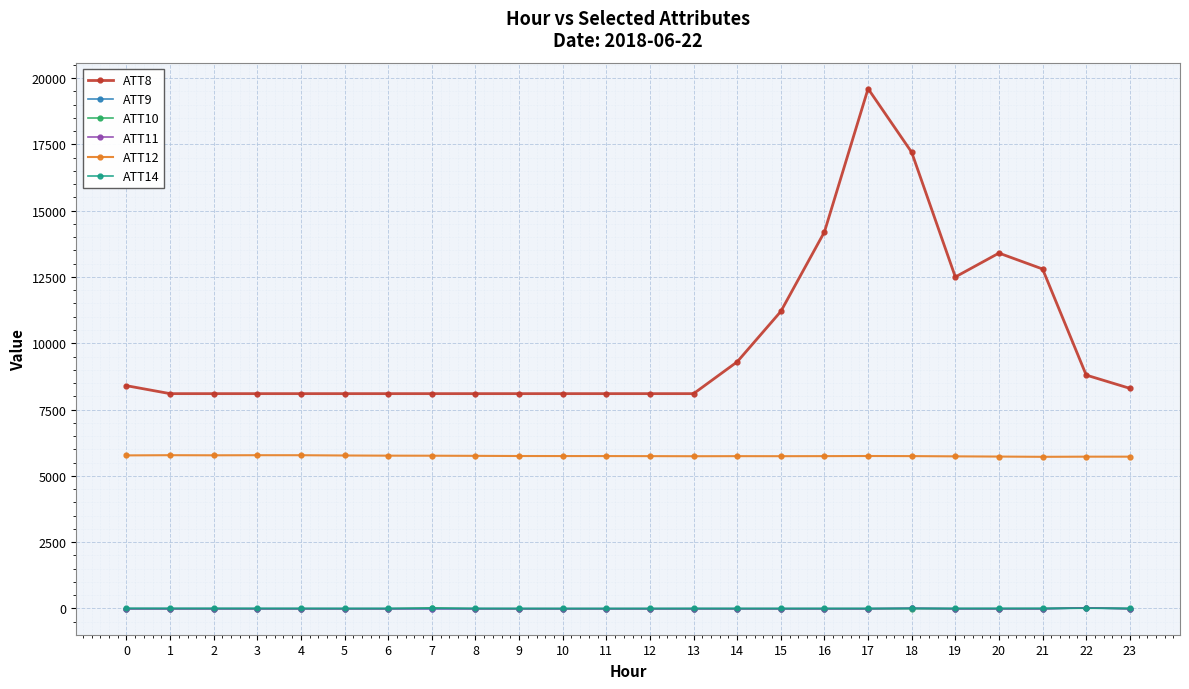

Which series has the widest spread of values?

ATT8